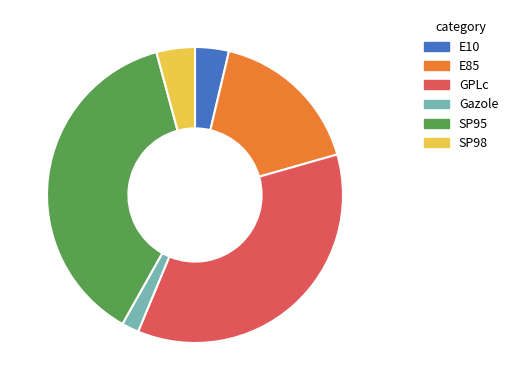

Between E10 and SP98, which is larger?

SP98